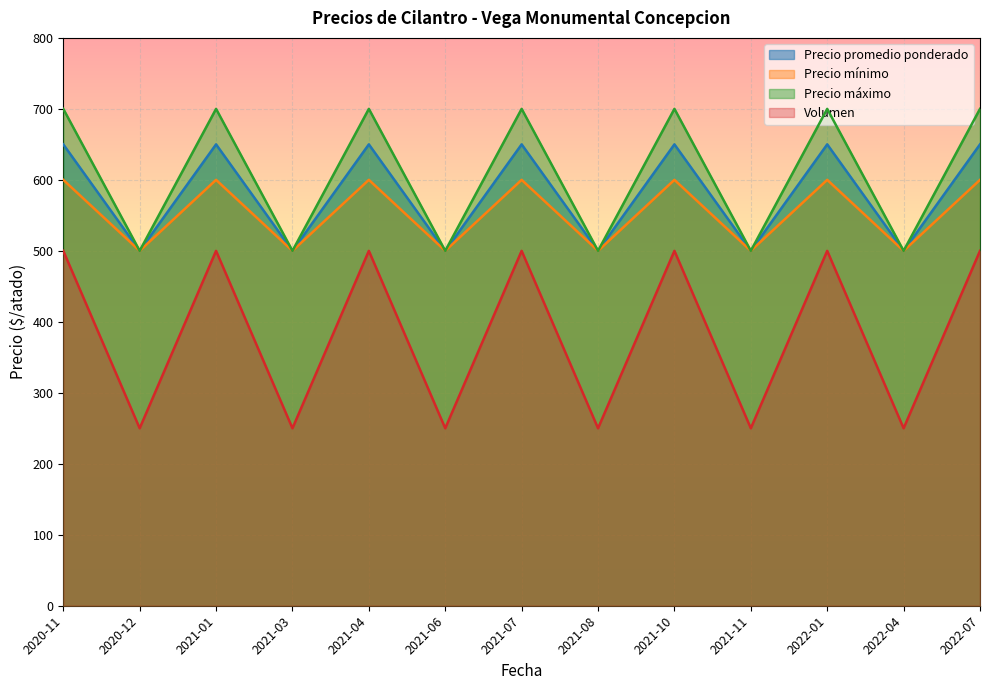

Where is Precio maximo nearest to the value 550?

2020-11